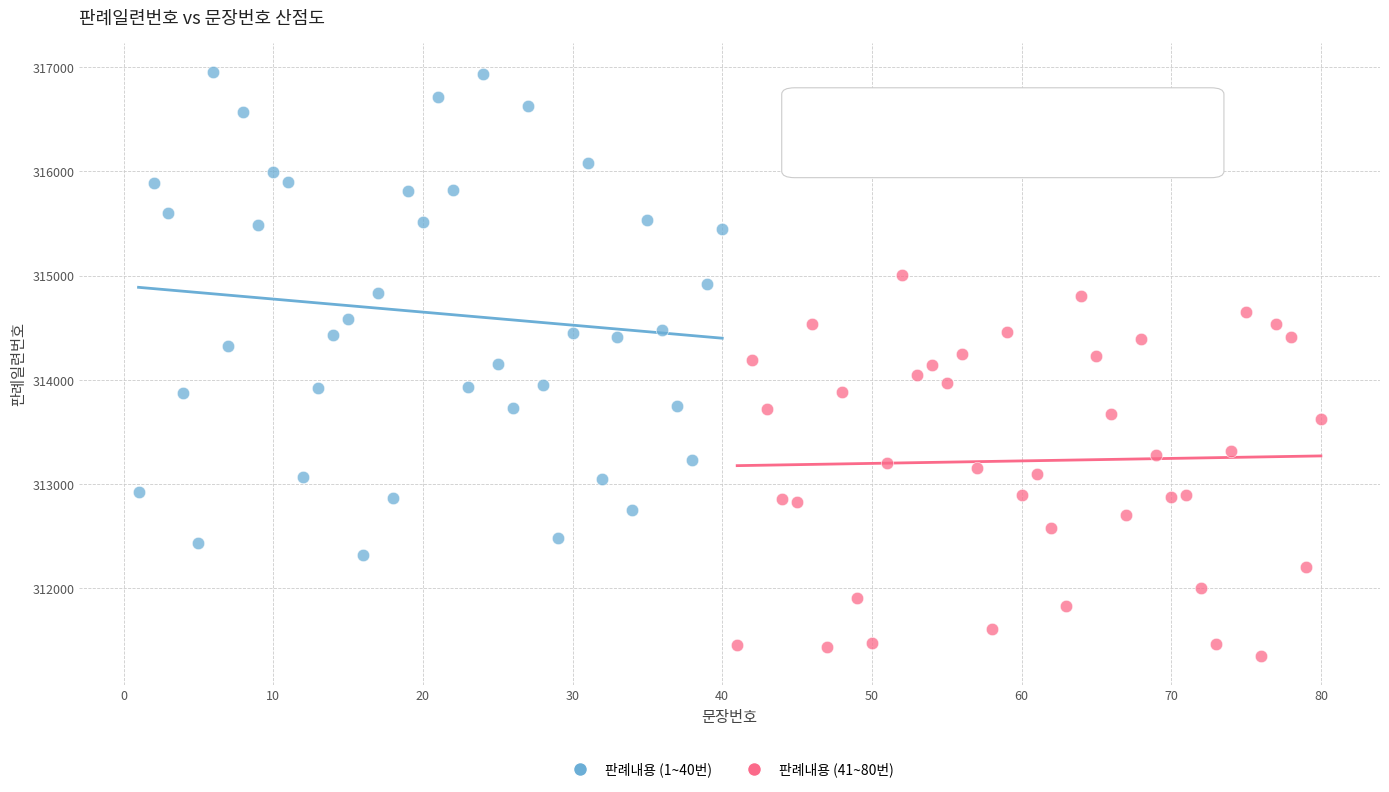

Which series has the widest spread of Y values?

판례내용 (1~40번)